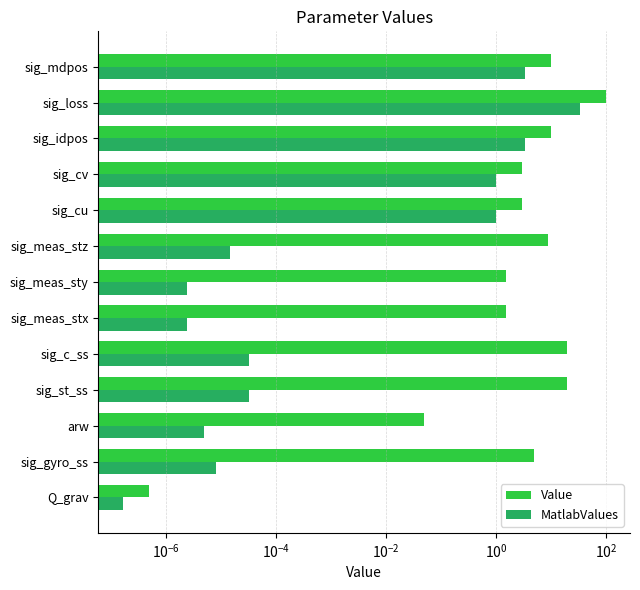

What is the value of the Value bar at the 8th from the left?

9.0